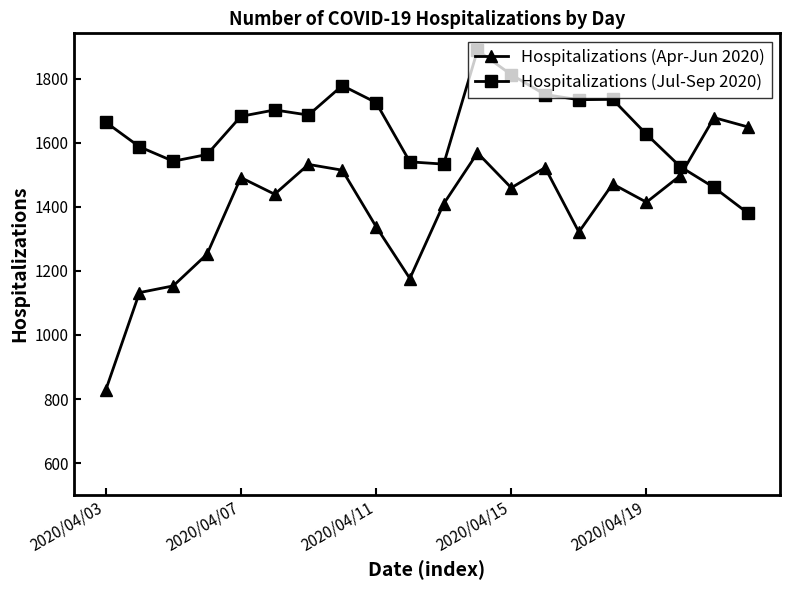

List the series in order of their overall mean, lowest first.

Hospitalizations (Apr-Jun 2020), Hospitalizations (Jul-Sep 2020)